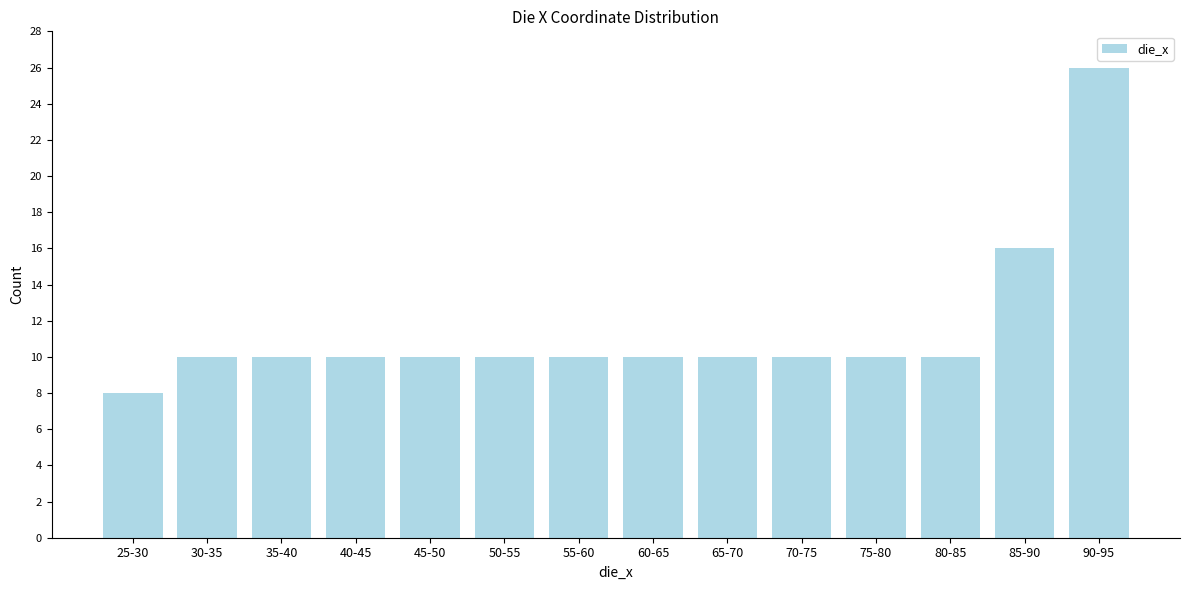

Reading right to left, extract all data points from this chart.

26	16	10	10	10	10	10	10	10	10	10	10	10	8